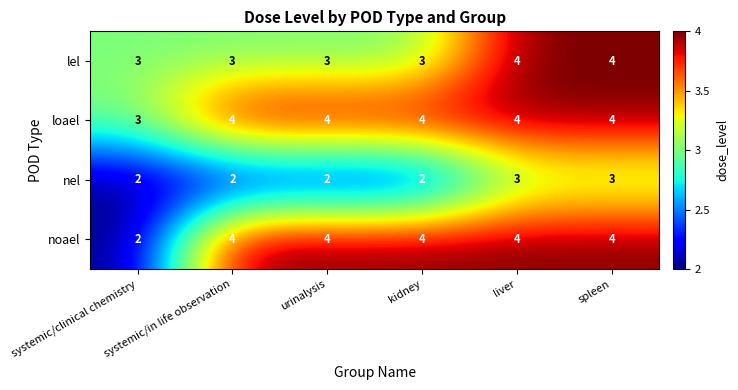

Between systemic/clinical chemistry and kidney, which series saw the biggest shift?

noael